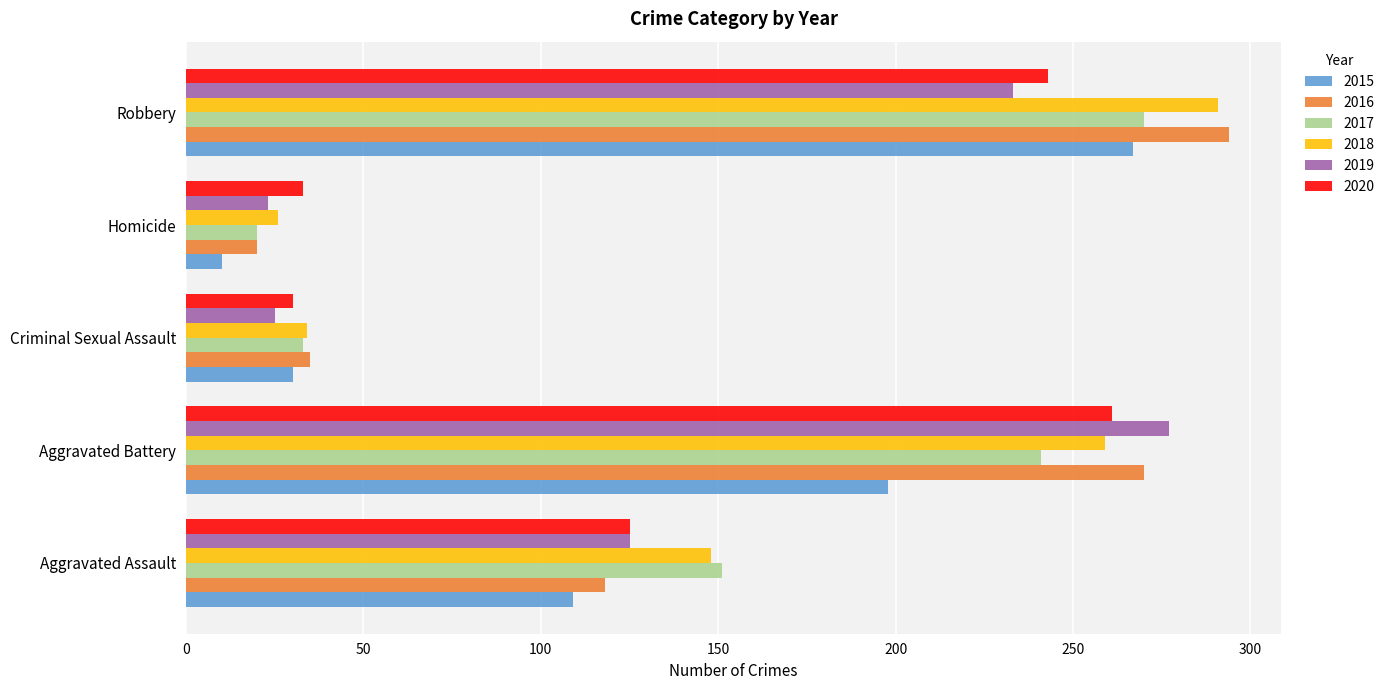

At which category does the chart reach its minimum across all series?

Homicide